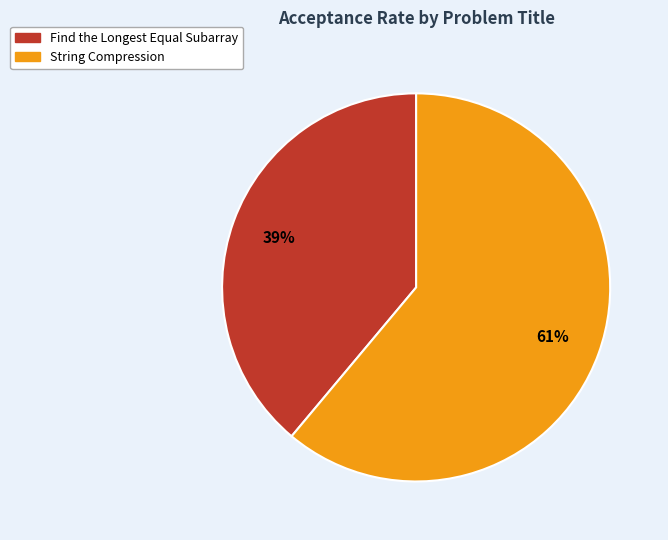

What percentage is the String Compression slice, to the nearest percent?

61%